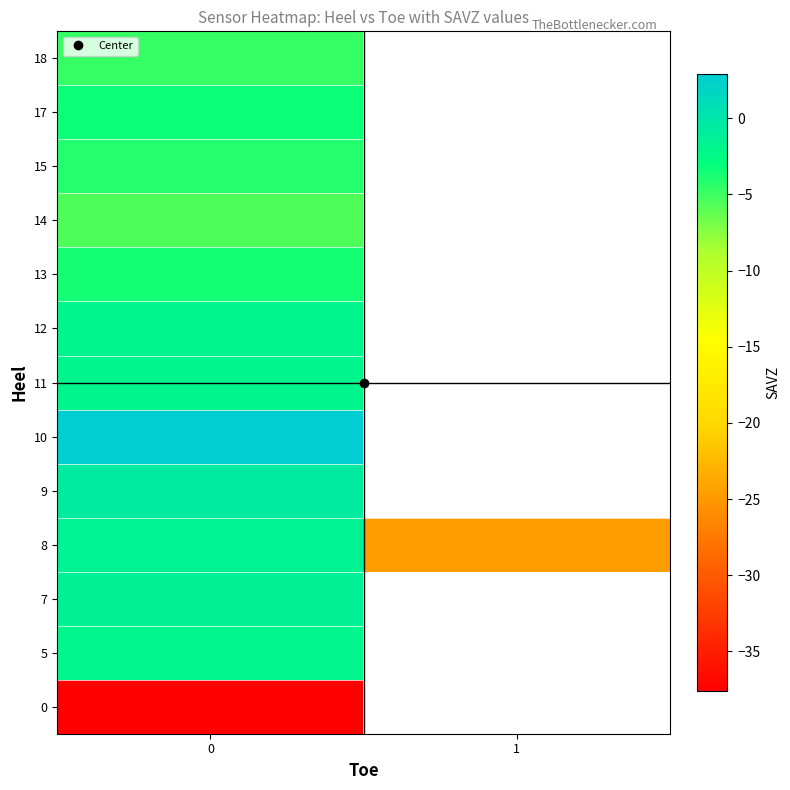

What is the highest value of the row_12 series?

-4.7